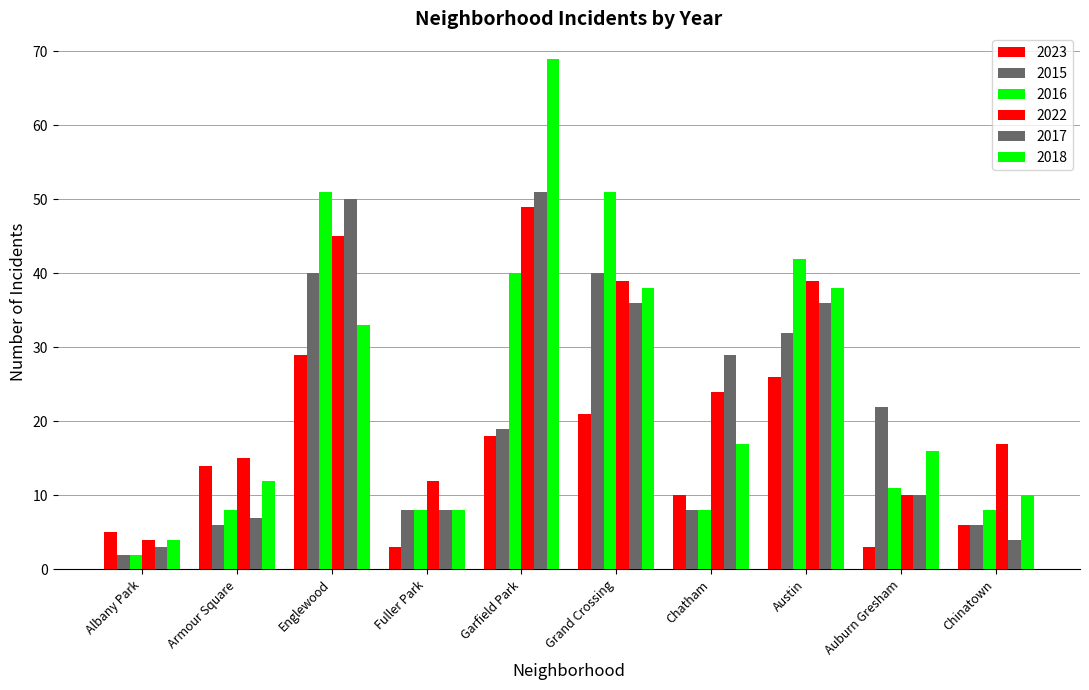

Does the chart contain any negative values?

No